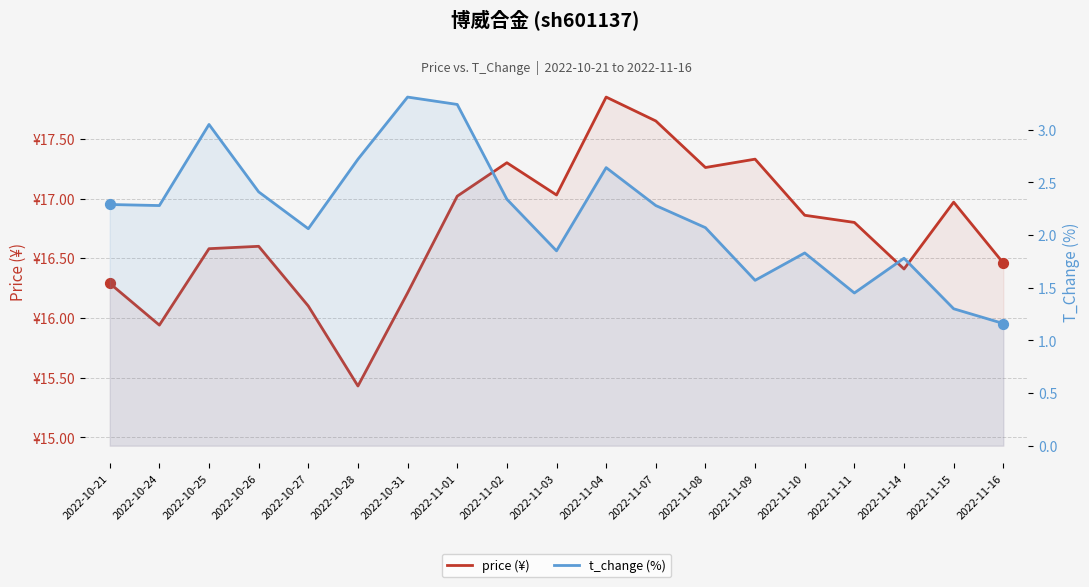

What is the total value across all series at 2022-11-11?

18.2